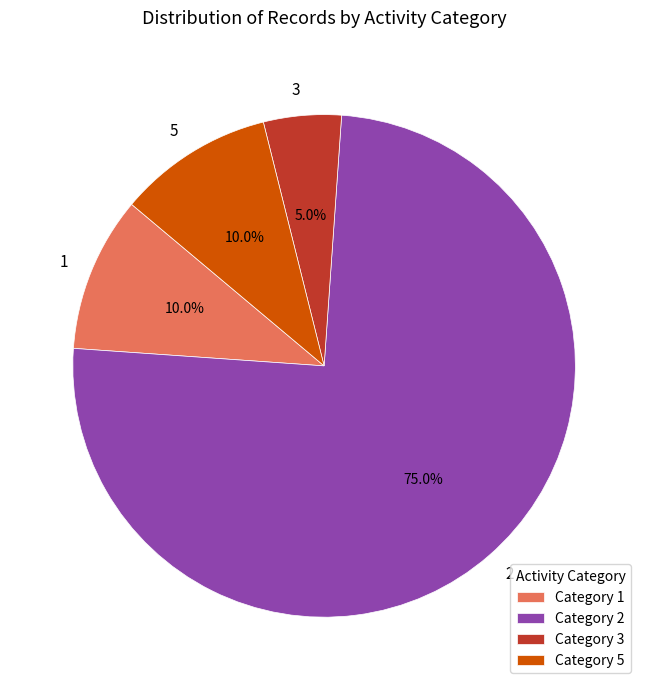

Which slice is the largest?

Category 2